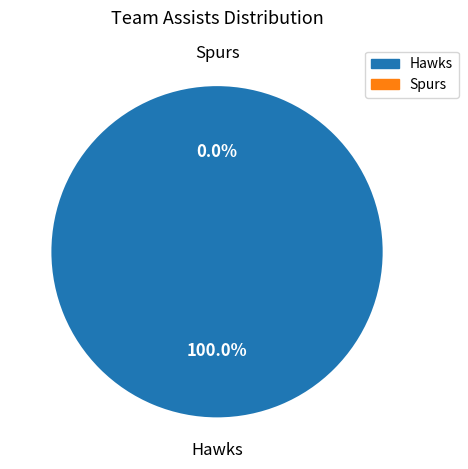

What portion of the pie excludes Spurs?

100.0%